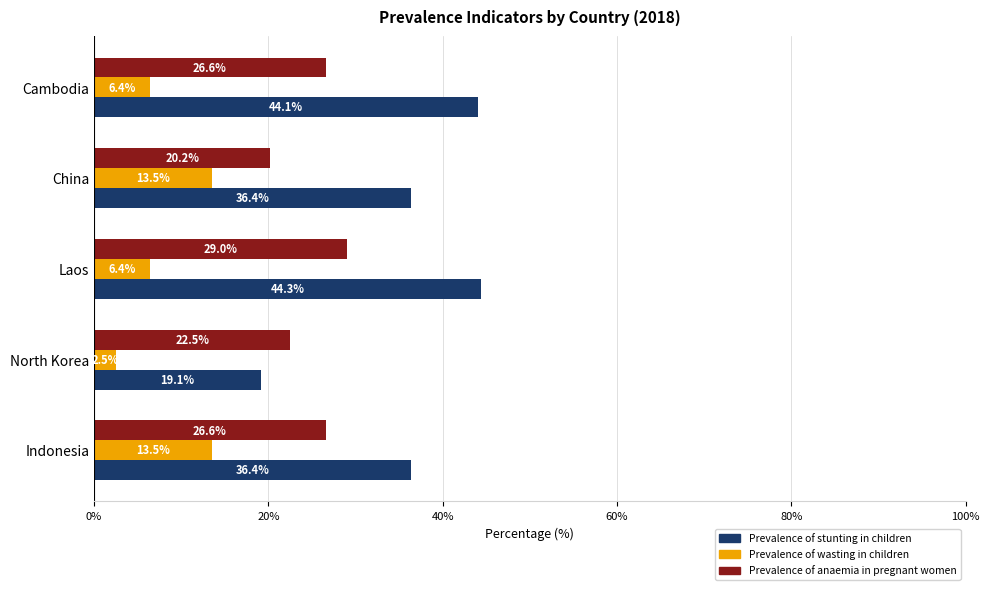

What is the greatest value displayed?

44.3